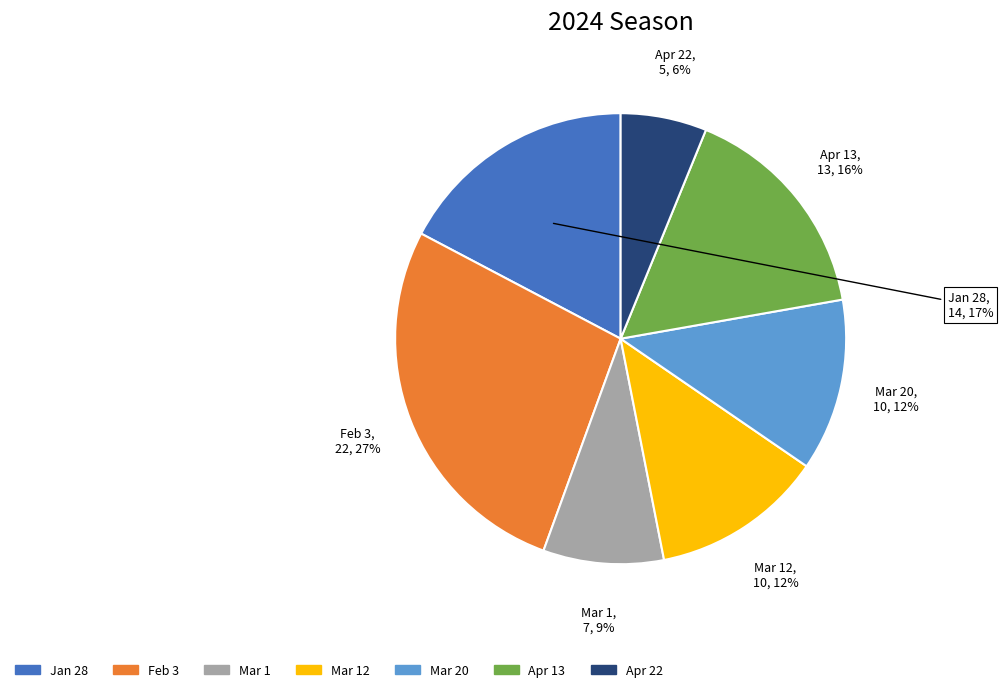

How many segments does this pie chart have?

7